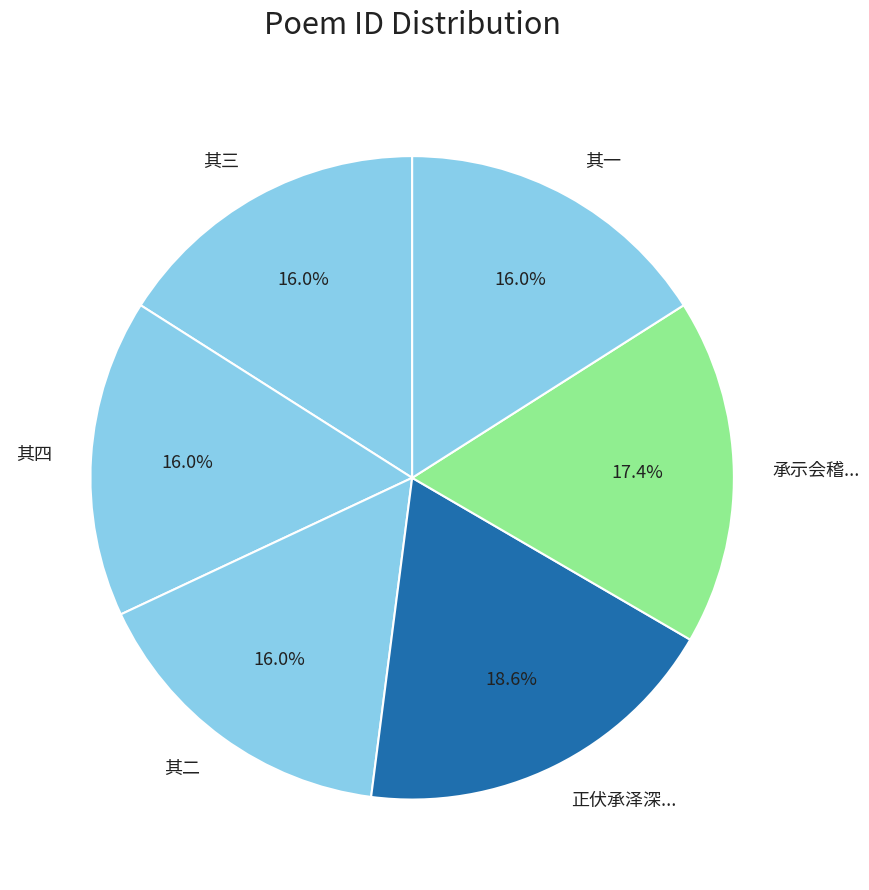

Does 其四 account for over 50% of the chart?

No